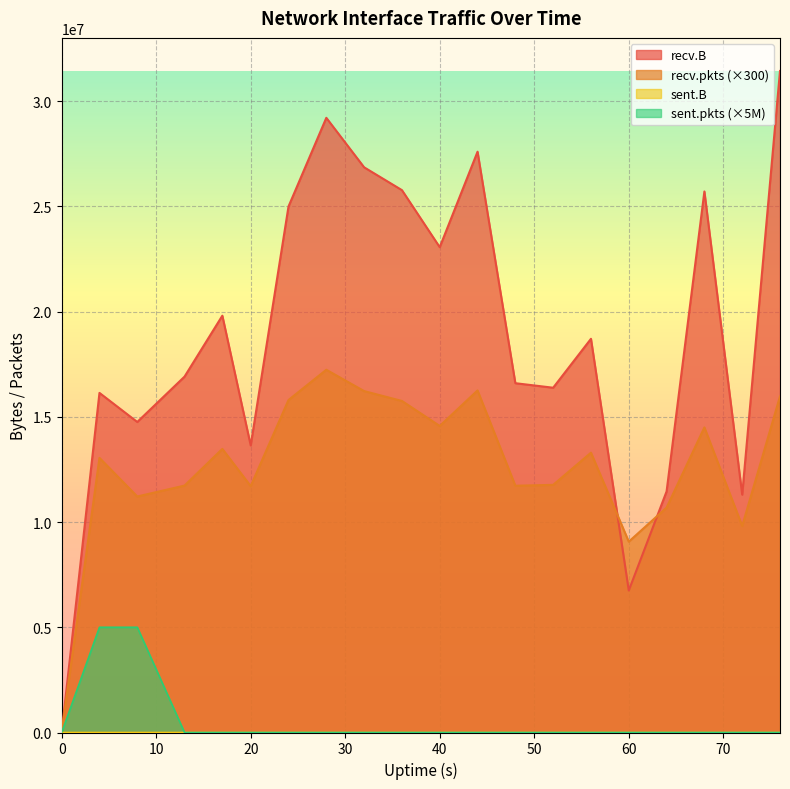

True or false: recv.B and sent.pkts cross at least once.

False